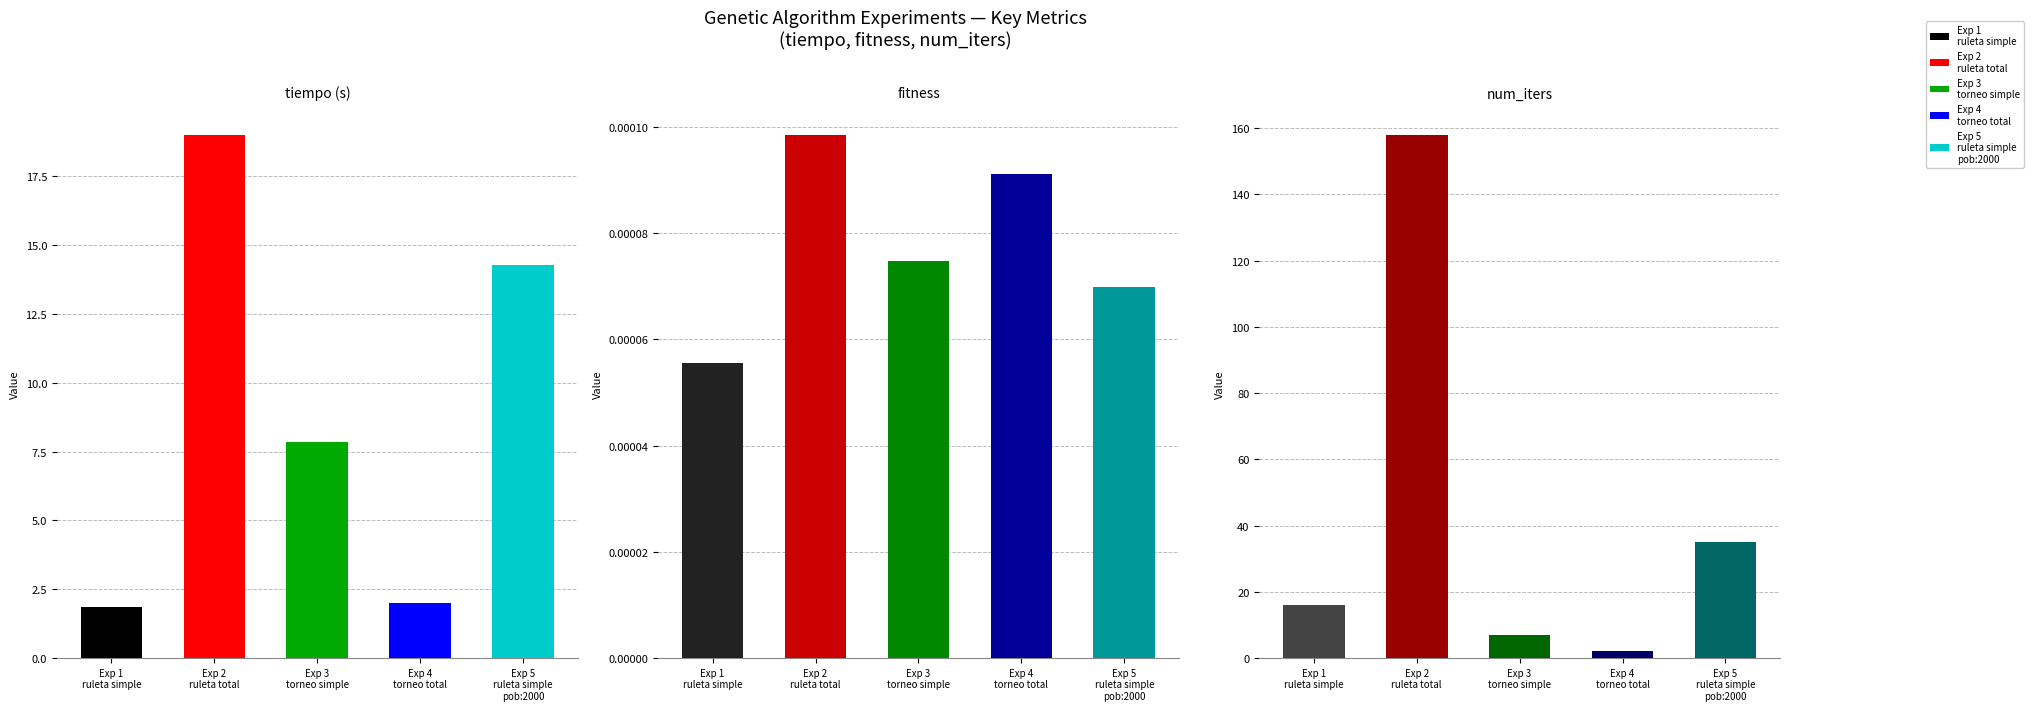

What are all the series names shown in the legend?

Exp 1 (ruleta simple), Exp 2 (ruleta total), Exp 3 (torneo simple), Exp 4 (torneo total), Exp 5 (ruleta simple pob:2000)